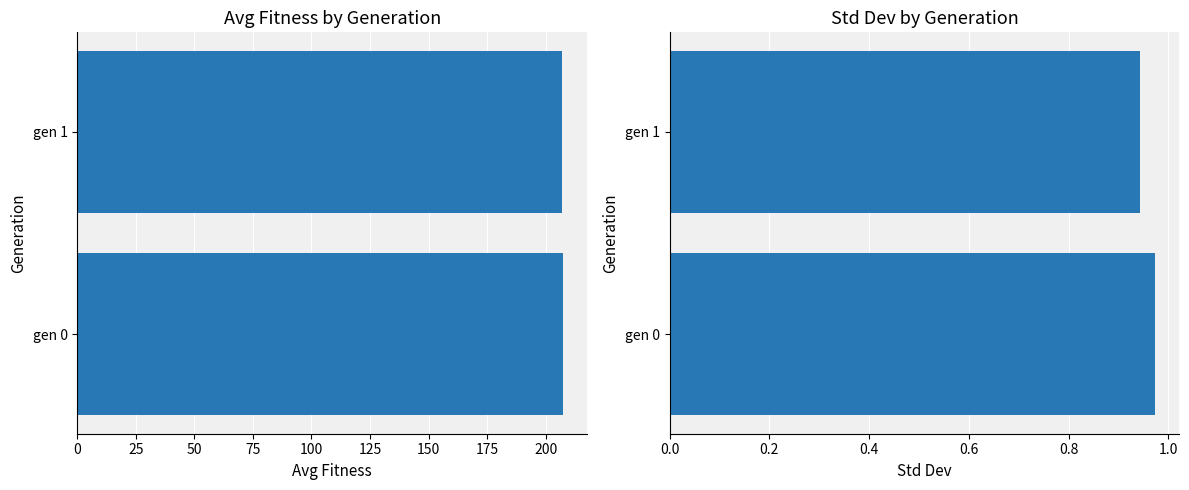

How many bars are there in total?

4